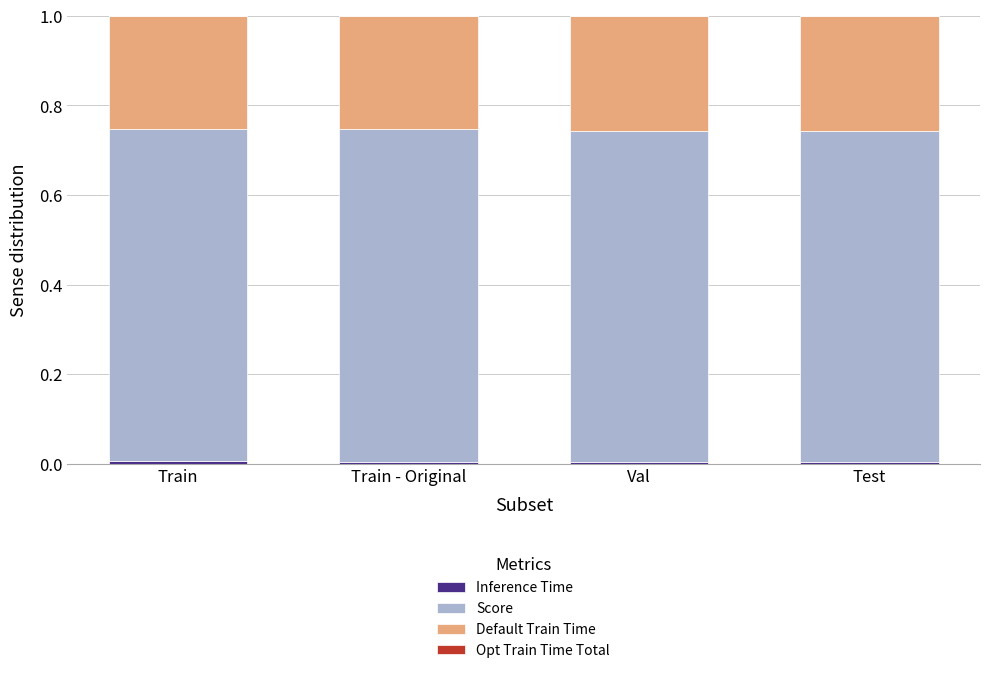

Which series has the widest spread of values?

Default Train Time